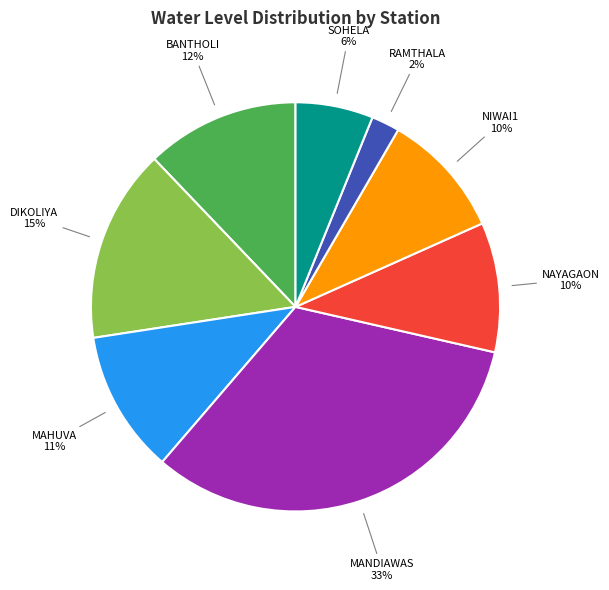

Is there any slice that represents more than half of the pie?

No